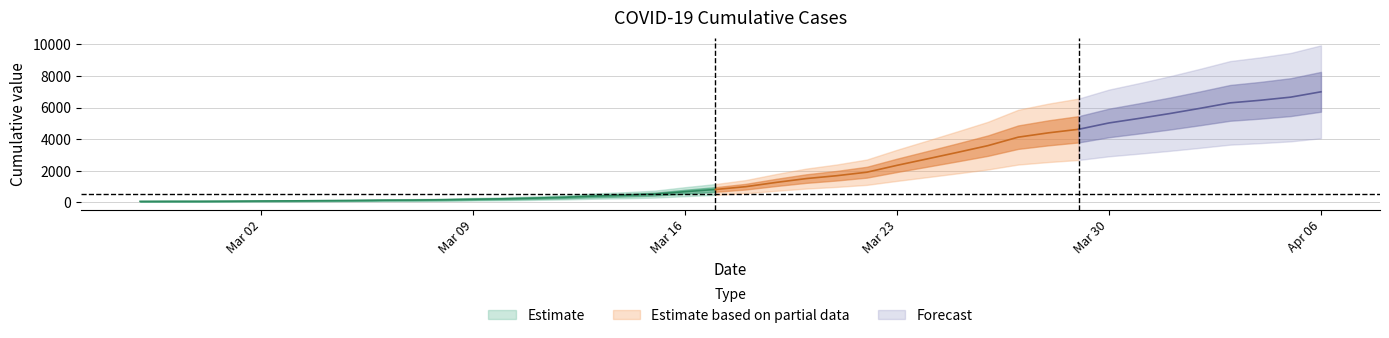

What value does the data have at 2020-03-06, to the nearest 50?

150